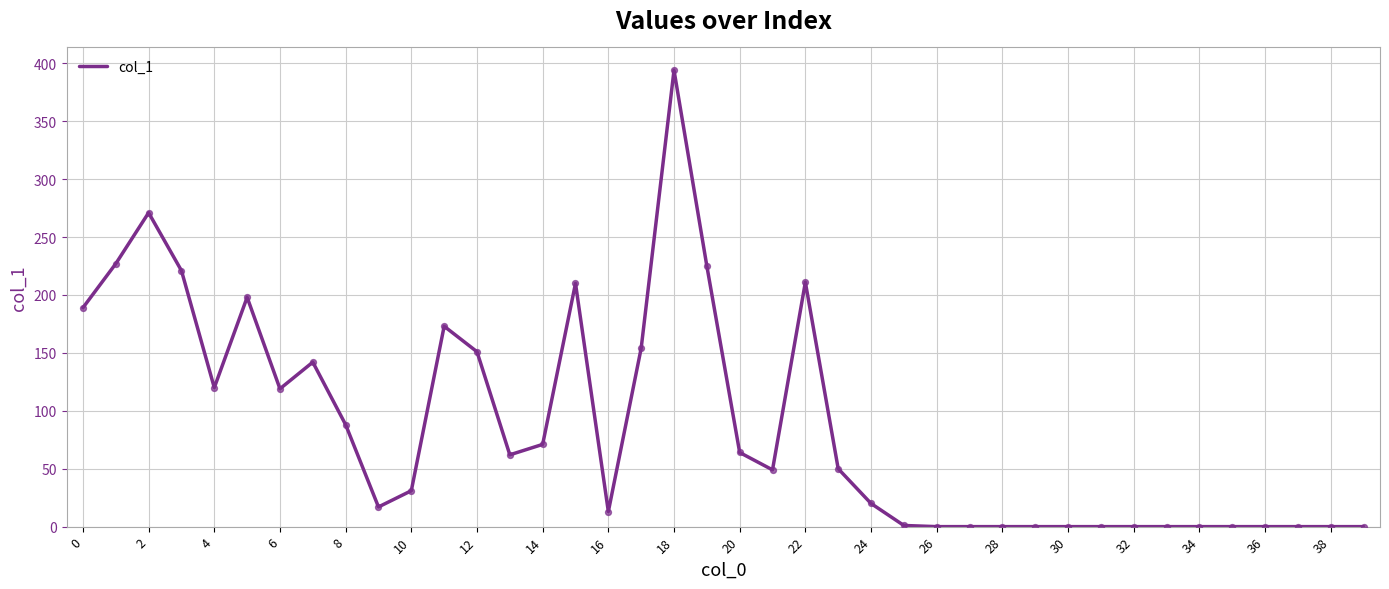

What is the greatest value displayed?

394